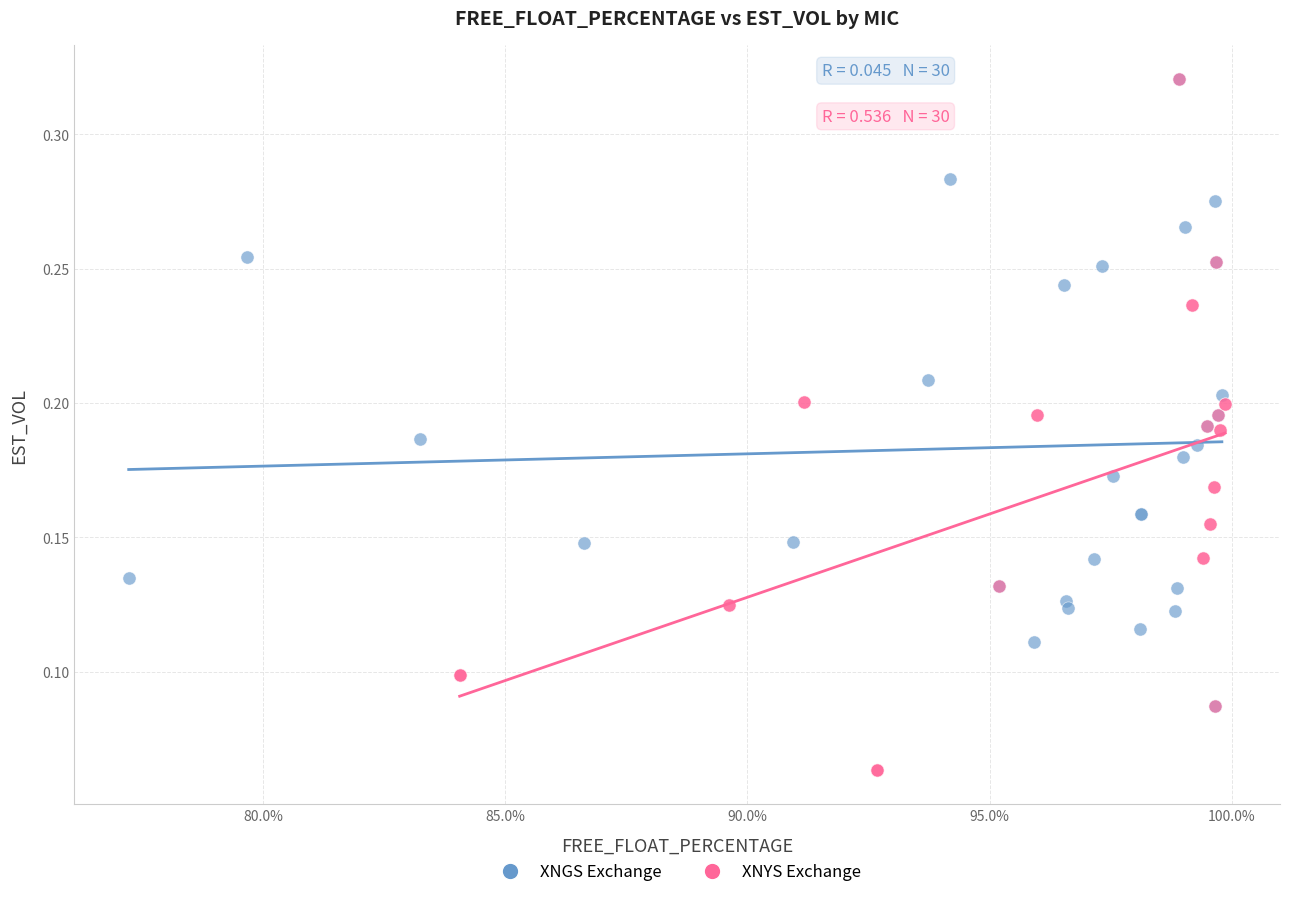

Which series has the largest Y range (max minus min)?

XNYS Exchange